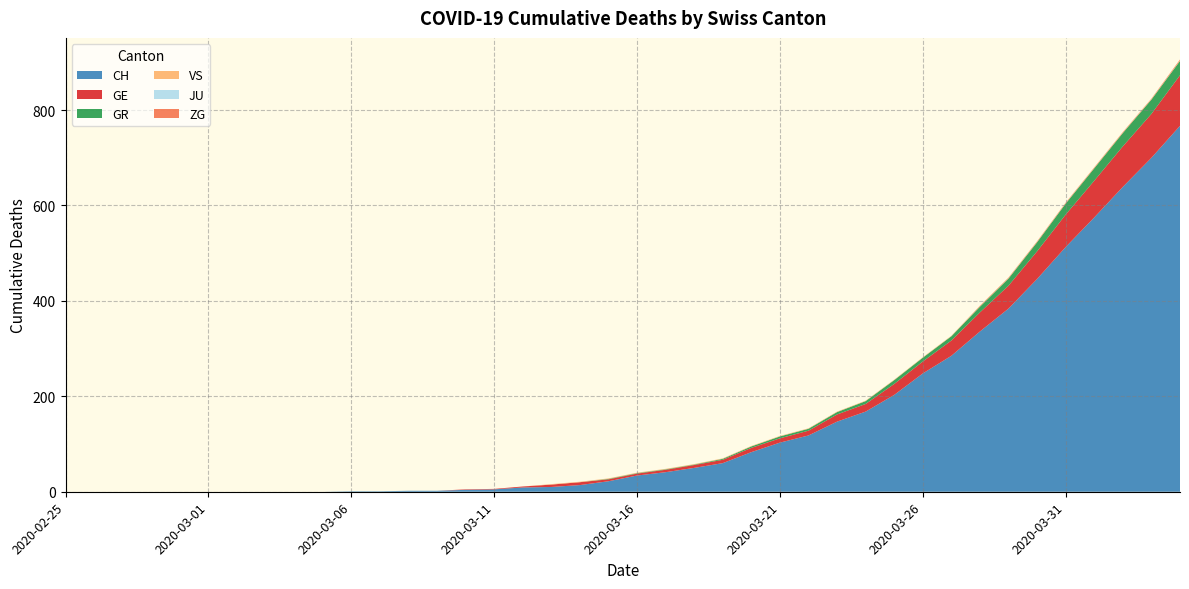

Reading right to left, list all the values displayed in this chart.

CH: 2020-04-04=767	2020-04-03=700	2020-04-02=639	2020-04-01=575	2020-03-31=513	2020-03-30=446	2020-03-29=384	2020-03-28=336	2020-03-27=285	2020-03-26=248	2020-03-25=203	2020-03-24=168	2020-03-23=147	2020-03-22=118	2020-03-21=103	2020-03-20=83	2020-03-19=60	2020-03-18=50	2020-03-17=41	2020-03-16=34	2020-03-15=22	2020-03-14=14	2020-03-13=10	2020-03-12=9	2020-03-11=5	2020-03-10=4	2020-03-09=2	2020-03-08=2	2020-03-07=1	2020-03-06=1	2020-03-05=0	2020-03-04=0	2020-03-03=0	2020-03-02=0	2020-03-01=0	2020-02-29=0	2020-02-28=0	2020-02-27=0	2020-02-26=0	2020-02-25=0
GE: 2020-04-04=106	2020-04-03=92	2020-04-02=85	2020-04-01=77	2020-03-31=68	2020-03-30=58	2020-03-29=48	2020-03-28=40	2020-03-27=32	2020-03-26=25	2020-03-25=23	2020-03-24=16	2020-03-23=15	2020-03-22=10	2020-03-21=9	2020-03-20=9	2020-03-19=7	2020-03-18=6	2020-03-17=5	2020-03-16=4	2020-03-15=4	2020-03-14=6	2020-03-13=5	2020-03-12=2	2020-03-11=1	2020-03-10=1	2020-03-09=0	2020-03-08=0	2020-03-07=0	2020-03-06=0	2020-03-05=0	2020-03-04=0	2020-03-03=0	2020-03-02=0	2020-03-01=0	2020-02-29=0	2020-02-28=0	2020-02-27=0	2020-02-26=0	2020-02-25=0
GR: 2020-04-04=30	2020-04-03=30	2020-04-02=28	2020-04-01=26	2020-03-31=23	2020-03-30=19	2020-03-29=15	2020-03-28=12	2020-03-27=9	2020-03-26=8	2020-03-25=8	2020-03-24=6	2020-03-23=5	2020-03-22=4	2020-03-21=4	2020-03-20=3	2020-03-19=2	2020-03-18=1	2020-03-17=1	2020-03-16=1	2020-03-15=1	2020-03-14=0	2020-03-13=0	2020-03-12=0	2020-03-11=0	2020-03-10=0	2020-03-09=0	2020-03-08=0	2020-03-07=0	2020-03-06=0	2020-03-05=0	2020-03-04=0	2020-03-03=0	2020-03-02=0	2020-03-01=0	2020-02-29=0	2020-02-28=0	2020-02-27=0	2020-02-26=0	2020-02-25=0
VS: 2020-04-04=1	2020-04-03=1	2020-04-02=1	2020-04-01=1	2020-03-31=1	2020-03-30=1	2020-03-29=1	2020-03-28=1	2020-03-27=1	2020-03-26=1	2020-03-25=1	2020-03-24=1	2020-03-23=1	2020-03-22=1	2020-03-21=1	2020-03-20=1	2020-03-19=1	2020-03-18=1	2020-03-17=1	2020-03-16=1	2020-03-15=1	2020-03-14=1	2020-03-13=1	2020-03-12=0	2020-03-11=0	2020-03-10=0	2020-03-09=0	2020-03-08=0	2020-03-07=0	2020-03-06=0	2020-03-05=0	2020-03-04=0	2020-03-03=0	2020-03-02=0	2020-03-01=0	2020-02-29=0	2020-02-28=0	2020-02-27=0	2020-02-26=0	2020-02-25=0
JU: 2020-04-04=0	2020-04-03=0	2020-04-02=0	2020-04-01=0	2020-03-31=0	2020-03-30=0	2020-03-29=0	2020-03-28=0	2020-03-27=0	2020-03-26=0	2020-03-25=0	2020-03-24=0	2020-03-23=0	2020-03-22=0	2020-03-21=0	2020-03-20=0	2020-03-19=0	2020-03-18=0	2020-03-17=0	2020-03-16=0	2020-03-15=0	2020-03-14=0	2020-03-13=0	2020-03-12=0	2020-03-11=0	2020-03-10=0	2020-03-09=0	2020-03-08=0	2020-03-07=0	2020-03-06=0	2020-03-05=0	2020-03-04=0	2020-03-03=0	2020-03-02=0	2020-03-01=0	2020-02-29=0	2020-02-28=0	2020-02-27=0	2020-02-26=0	2020-02-25=0
ZG: 2020-04-04=2	2020-04-03=1	2020-04-02=1	2020-04-01=1	2020-03-31=1	2020-03-30=1	2020-03-29=1	2020-03-28=1	2020-03-27=0	2020-03-26=0	2020-03-25=0	2020-03-24=0	2020-03-23=0	2020-03-22=0	2020-03-21=0	2020-03-20=0	2020-03-19=0	2020-03-18=0	2020-03-17=0	2020-03-16=0	2020-03-15=0	2020-03-14=0	2020-03-13=0	2020-03-12=0	2020-03-11=0	2020-03-10=0	2020-03-09=0	2020-03-08=0	2020-03-07=0	2020-03-06=0	2020-03-05=0	2020-03-04=0	2020-03-03=0	2020-03-02=0	2020-03-01=0	2020-02-29=0	2020-02-28=0	2020-02-27=0	2020-02-26=0	2020-02-25=0